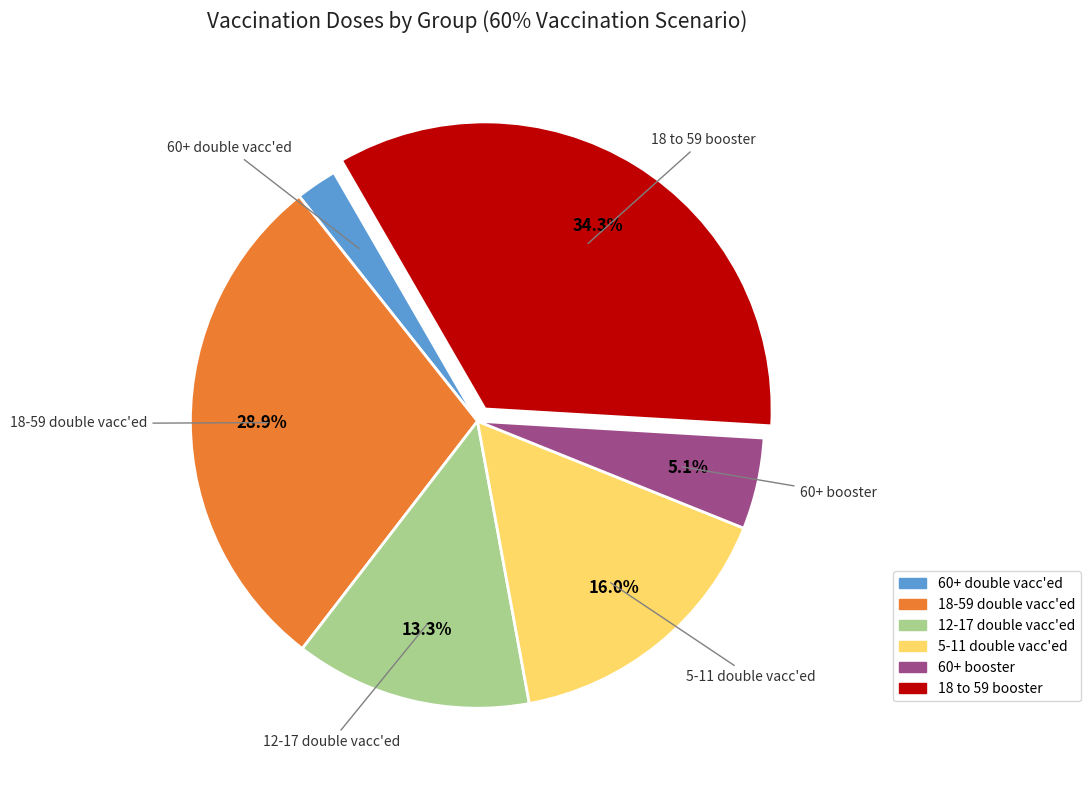

Is 18-59 double vacc'ed the majority of the pie?

No